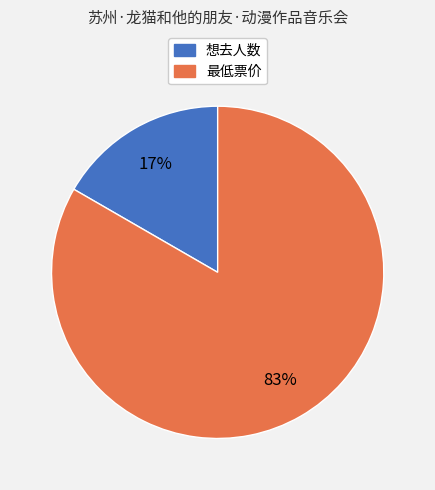

To the nearest percent, what is the average slice percentage?

50%